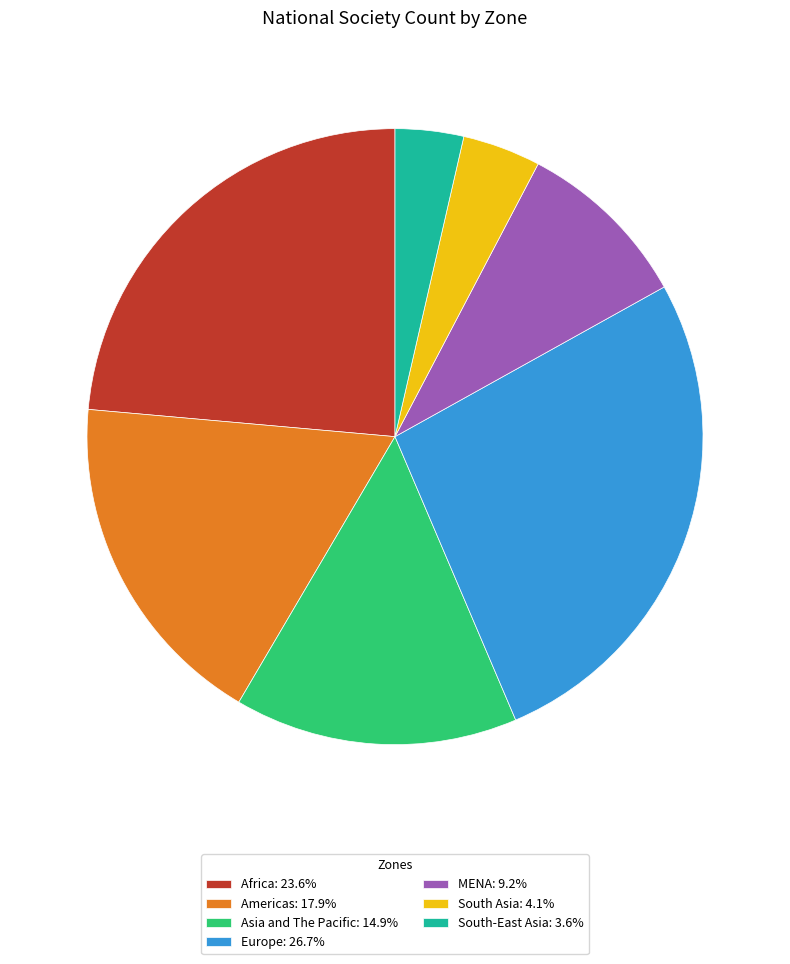

Which slice is the smallest?

South-East Asia